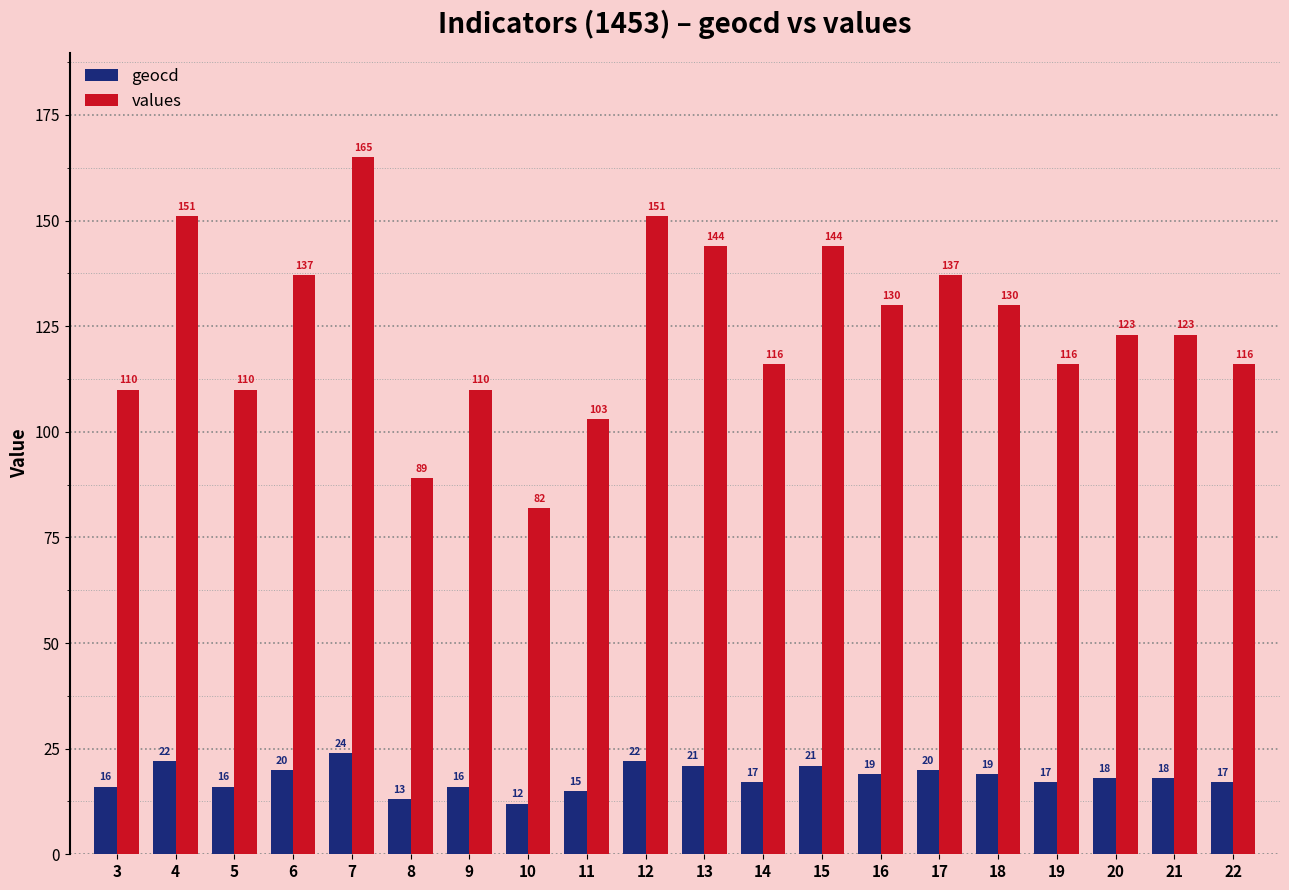

Which category has the lowest value in the values series?

10